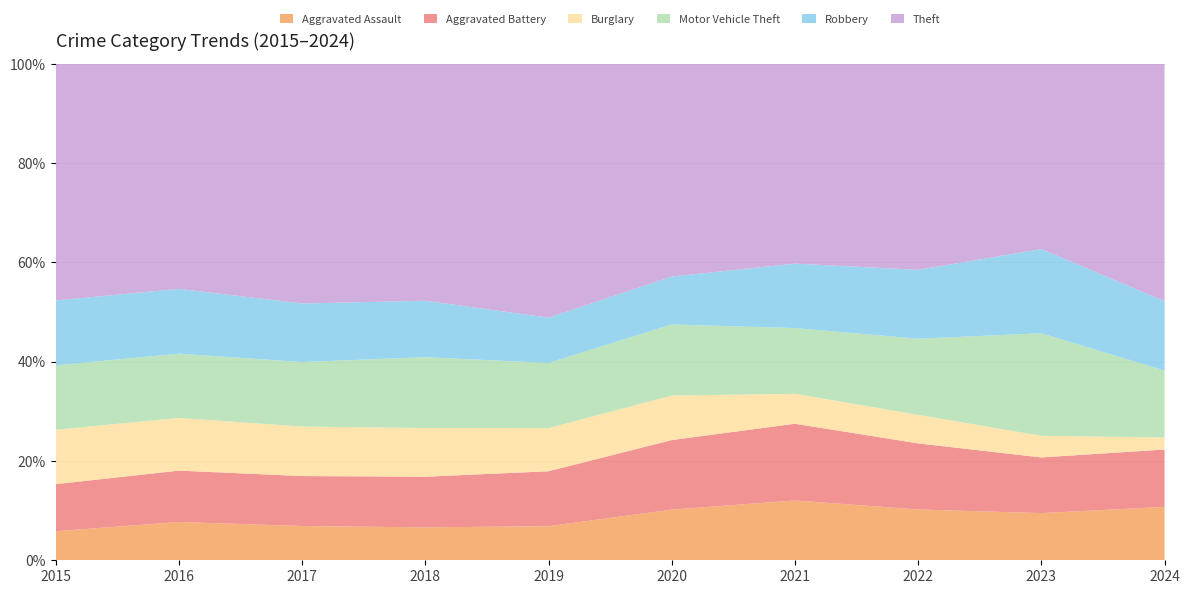

Reading left to right, transcribe all the data shown in this chart.

Aggravated Assault: 2015=95	2016=146	2017=131	2018=119	2019=113	2020=131	2021=142	2022=146	2023=177	2024=146
Aggravated Battery: 2015=154	2016=196	2017=191	2018=183	2019=182	2020=180	2021=182	2022=190	2023=209	2024=157
Burglary: 2015=178	2016=201	2017=189	2018=176	2019=143	2020=115	2021=71	2022=82	2023=81	2024=33
Motor Vehicle Theft: 2015=211	2016=245	2017=247	2018=256	2019=216	2020=184	2021=156	2022=219	2023=385	2024=183
Robbery: 2015=212	2016=247	2017=224	2018=204	2019=150	2020=124	2021=153	2022=198	2023=316	2024=190
Theft: 2015=774	2016=858	2017=916	2018=856	2019=841	2020=550	2021=474	2022=592	2023=695	2024=649